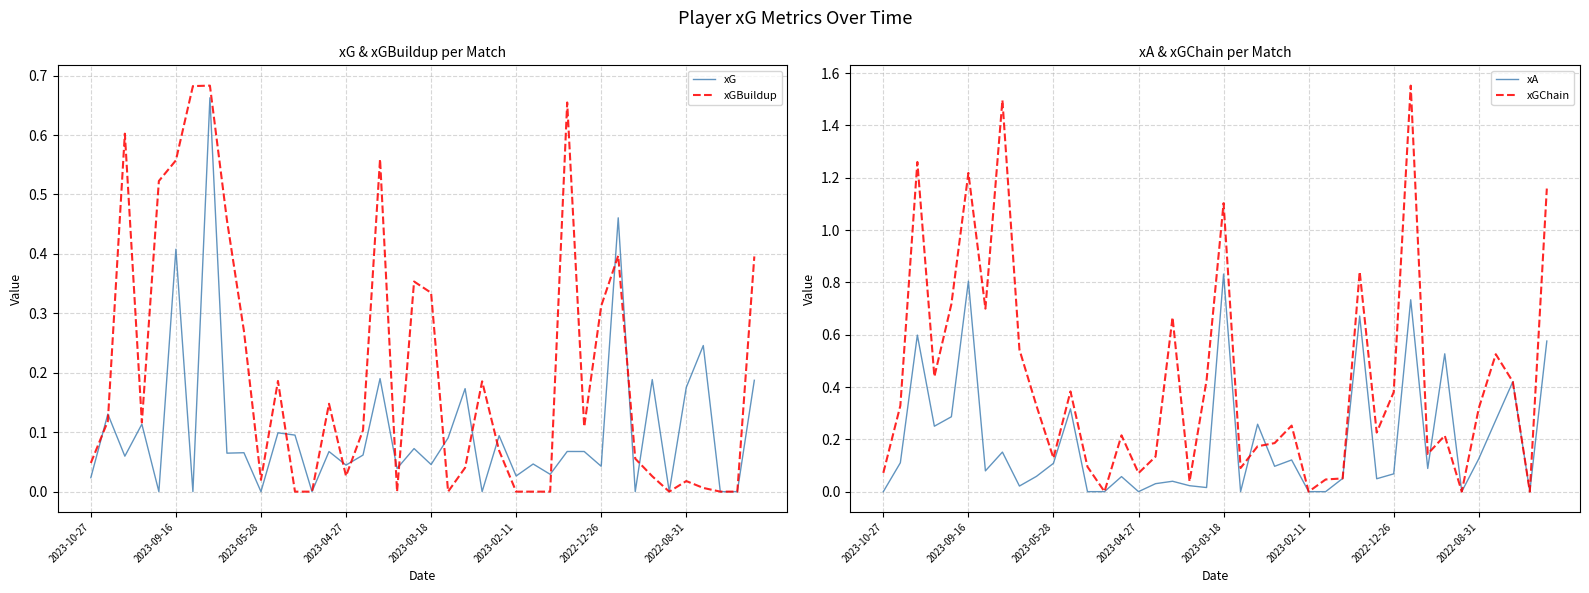

Is the value of xA at 36 greater than the value of xG at 25?

Yes